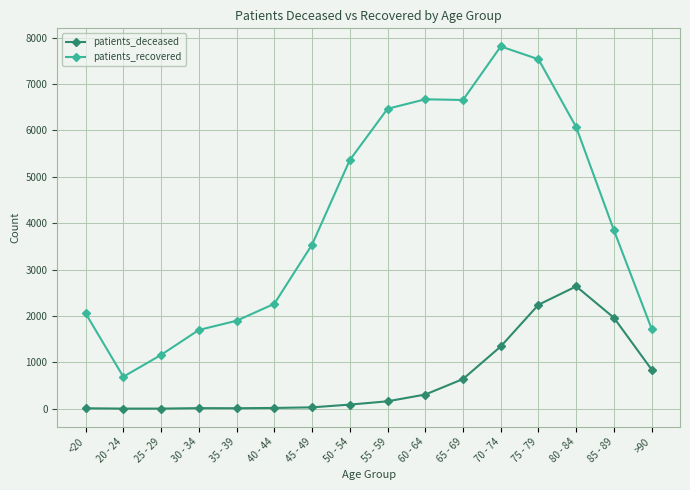

Rank the series by their maximum value, from highest to lowest.

patients_recovered, patients_deceased